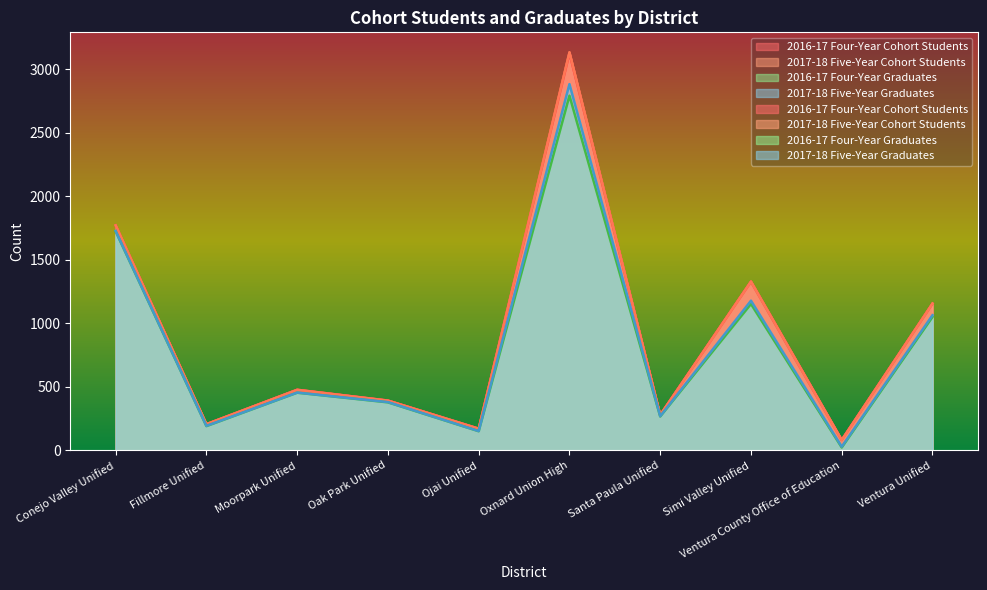

True or false: 2017-18 Five-Year Graduates and 2016-17 Four-Year Cohort Students intersect in this chart.

False